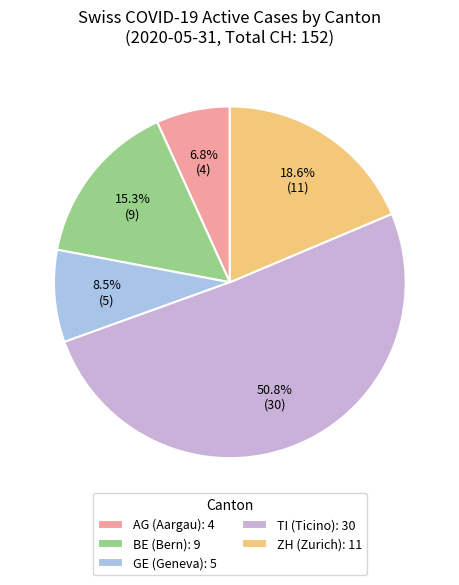

How many segments does this pie chart have?

5